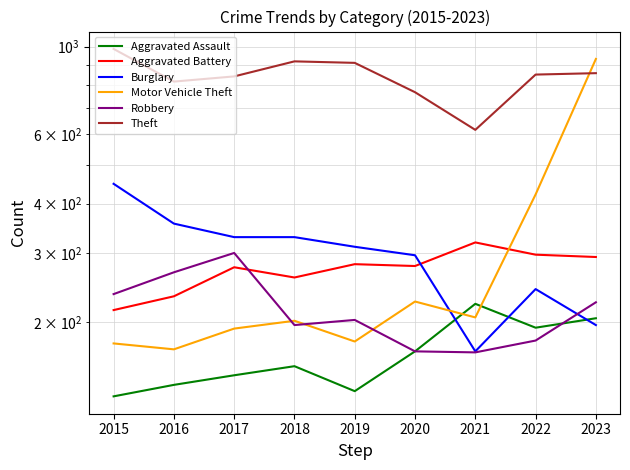

What is the value of the Burglary point at the 9th from the left?

197